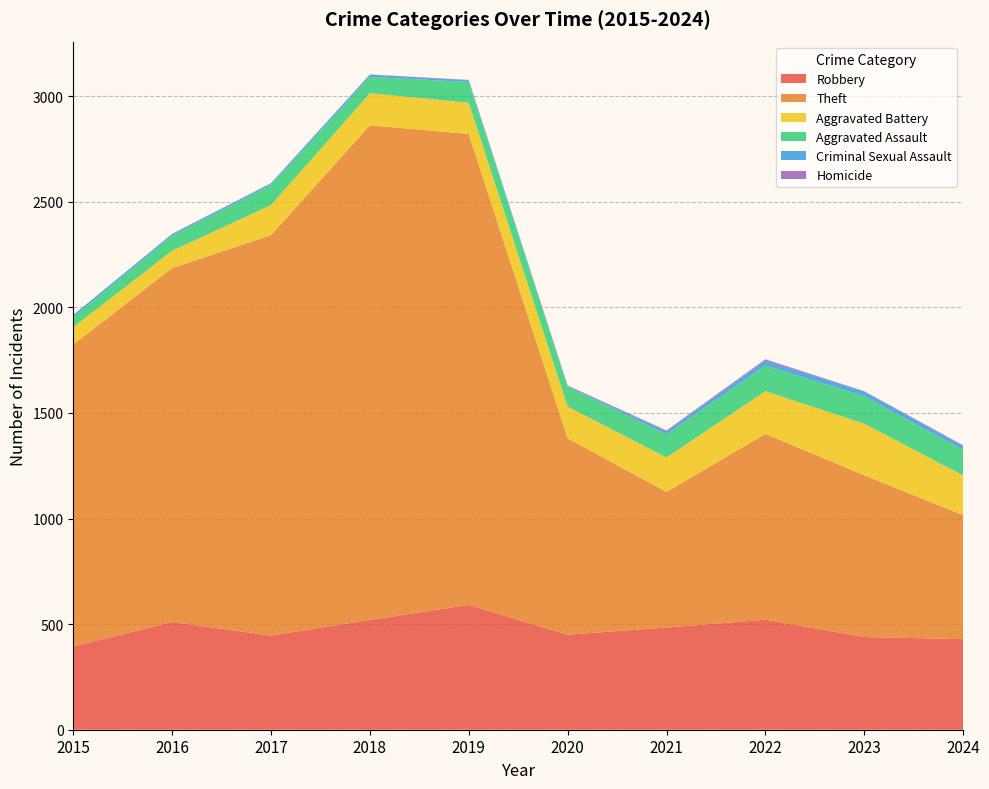

Reading left to right, transcribe all the data shown in this chart.

Robbery: 395	510	446	520	591	450	484	521	439	429
Theft: 1429	1676	1896	2342	2230	930	642	880	766	587
Aggravated Battery: 82	82	142	152	148	150	163	202	244	188
Aggravated Assault: 46	71	95	77	98	94	110	121	130	121
Criminal Sexual Assault: 12	8	8	11	8	3	14	24	22	19
Homicide: 0	1	1	1	2	3	4	6	2	3